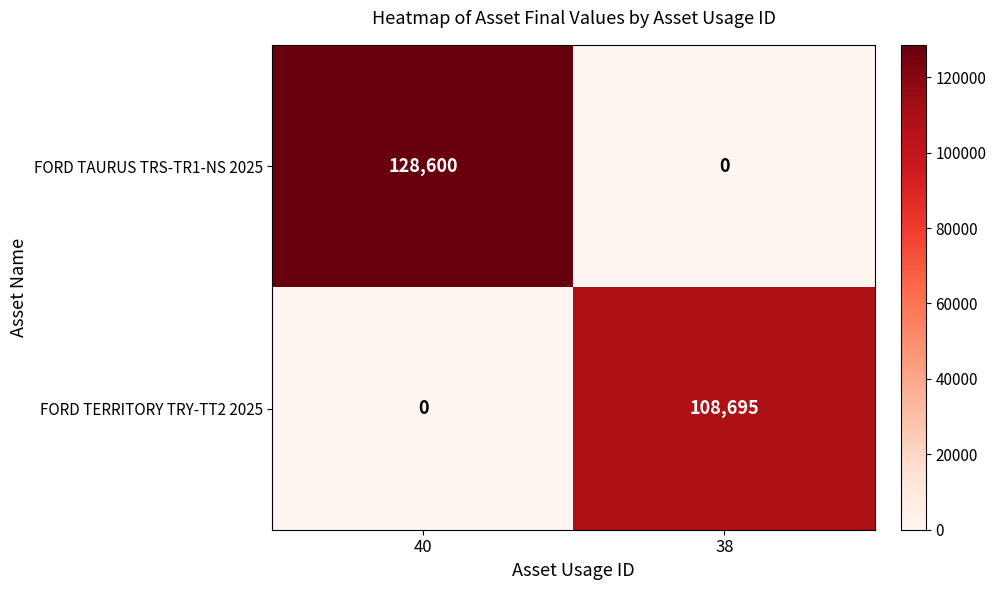

What is the sum of the FORD TAURUS TRS-TR1-NS 2025 values at 38 and 40?

128600